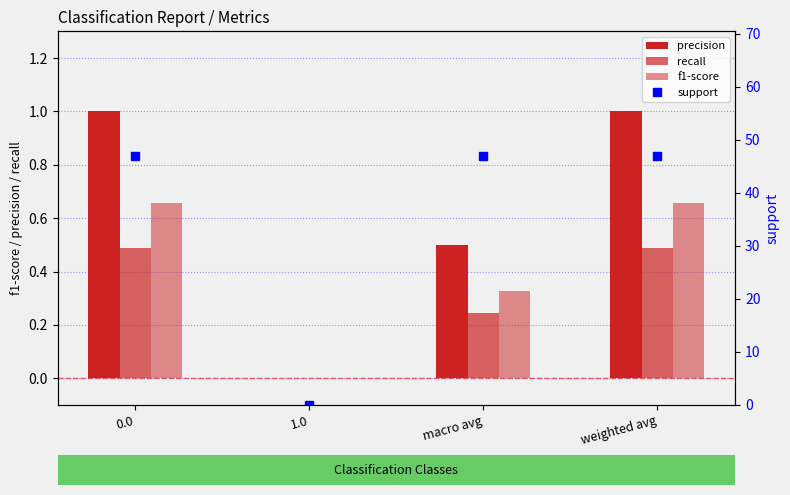

What is the sum of the precision values at macro avg and weighted avg?

1.5